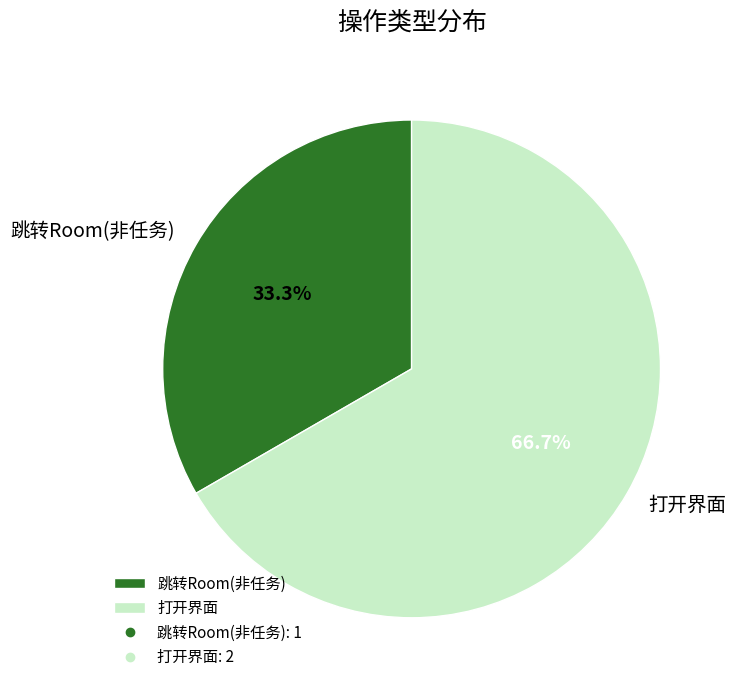

To the nearest percent, what percentage of the pie is 跳转Room(非任务)?

33%